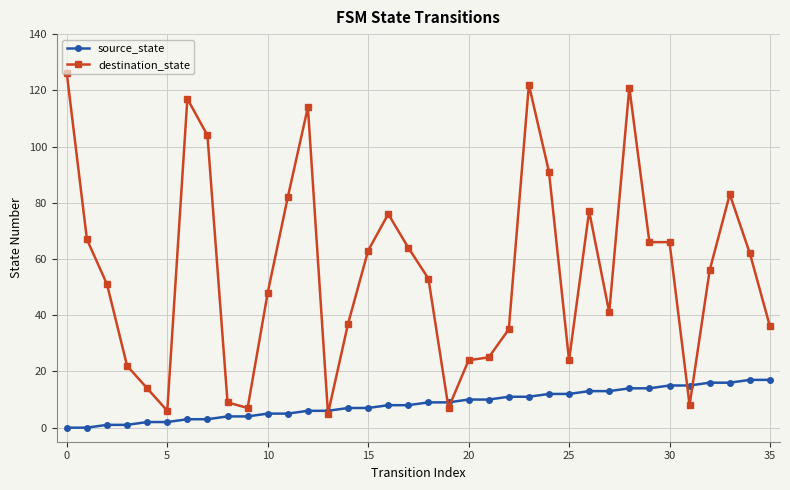

Rank the series by their maximum value, from lowest to highest.

source_state, destination_state